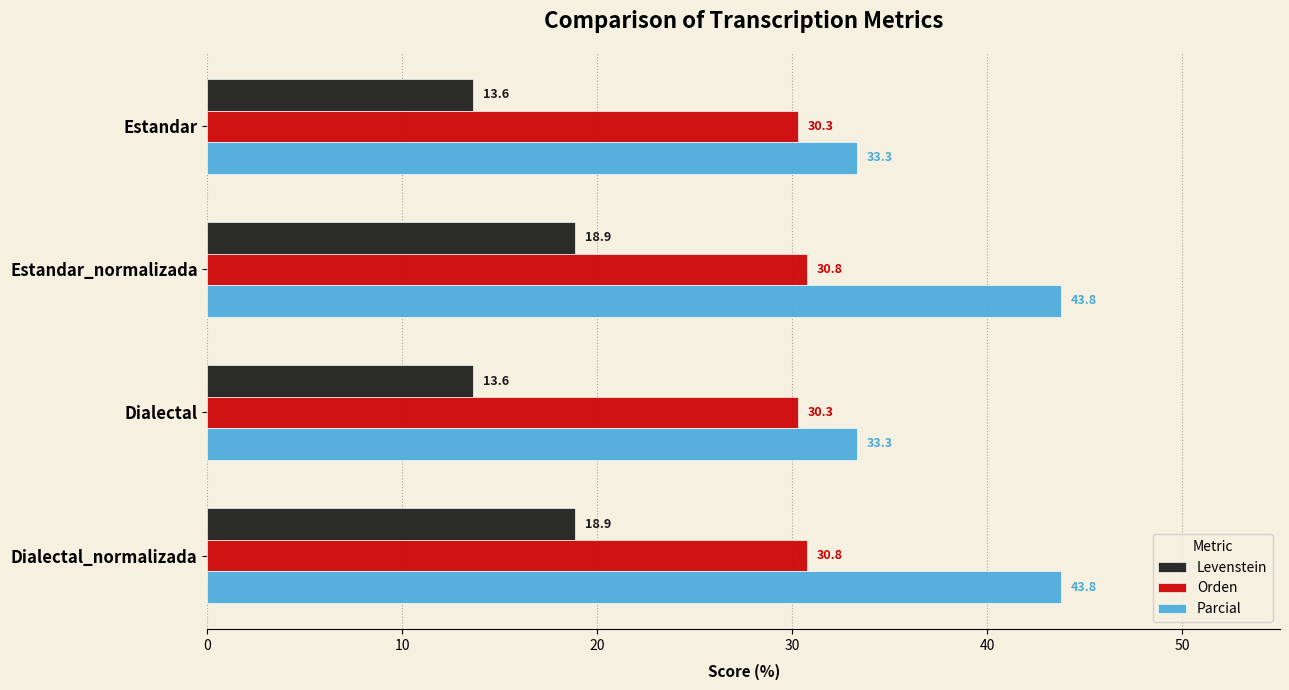

Which series has the largest total across all categories?

Parcial